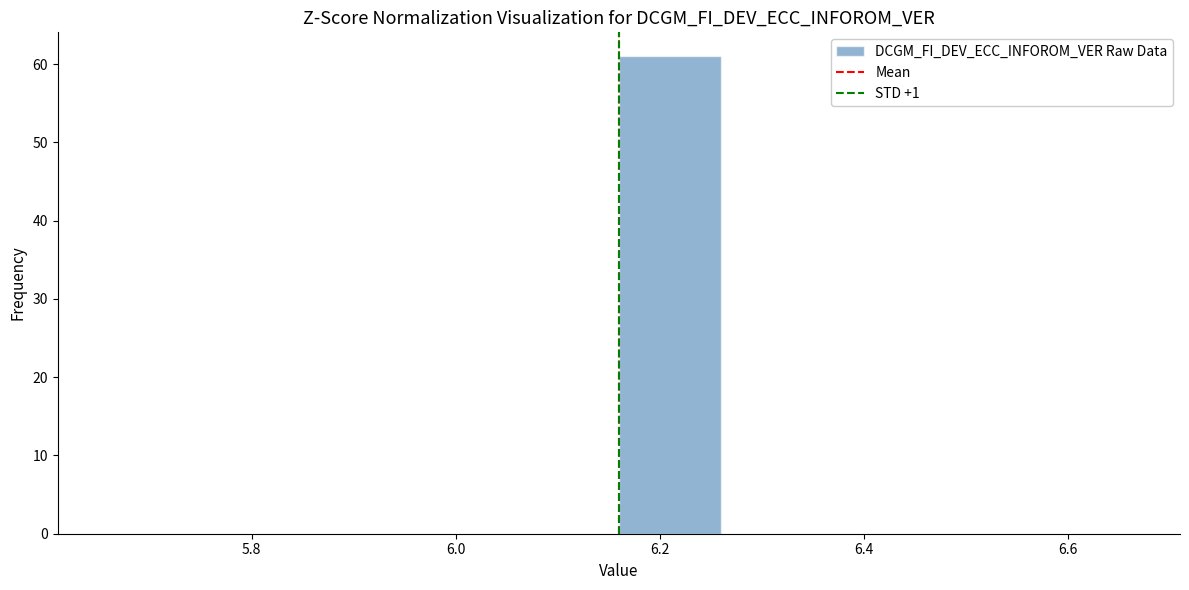

Reading left to right, transcribe this chart: for each bar, give the range it covers on the x-axis and its height. The values are not printed on the chart, so give them approximately, as read against the axis.

5.66 to 5.76: 0
5.76 to 5.86: 0
5.86 to 5.96: 0
5.96 to 6.06: 0
6.06 to 6.16: 0
6.16 to 6.26: 61
6.26 to 6.36: 0
6.36 to 6.46: 0
6.46 to 6.56: 0
6.56 to 6.66: 0